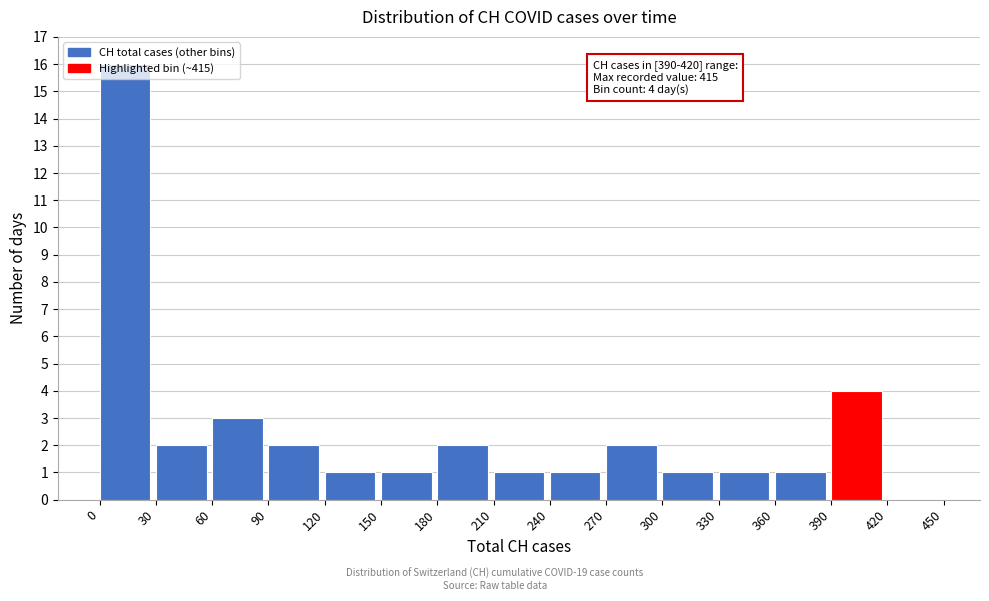

Over which range of the x-axis is the bar tallest?

0 to 30